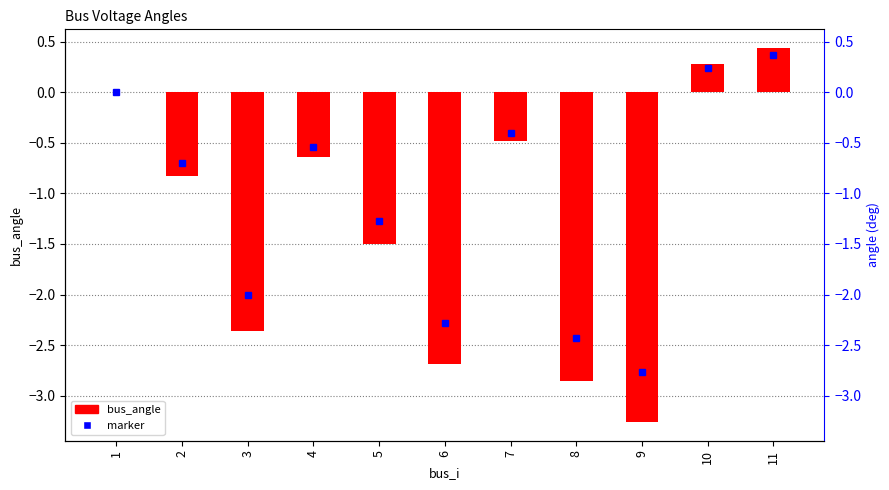

Between 9 and 2, which is larger?

2